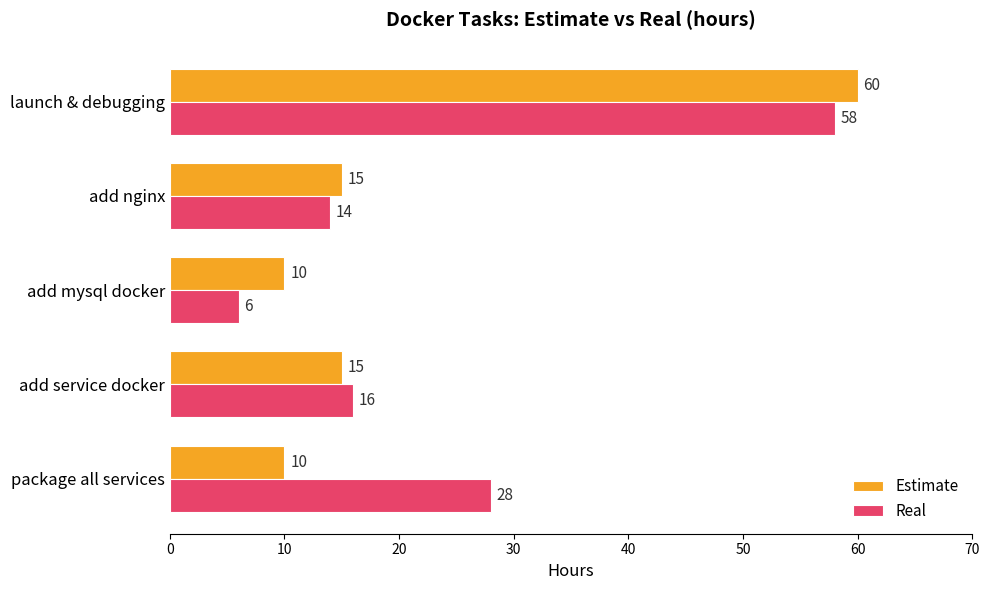

At how many categories does at least one series exceed 43?

1